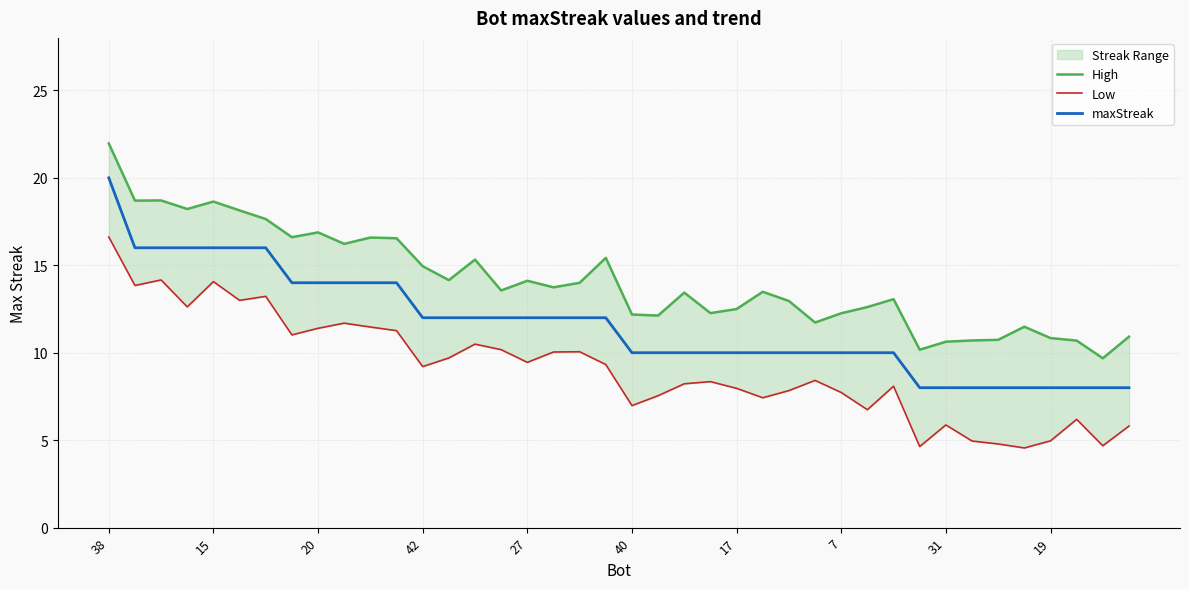

What is the total value across all series at 22?

31.7